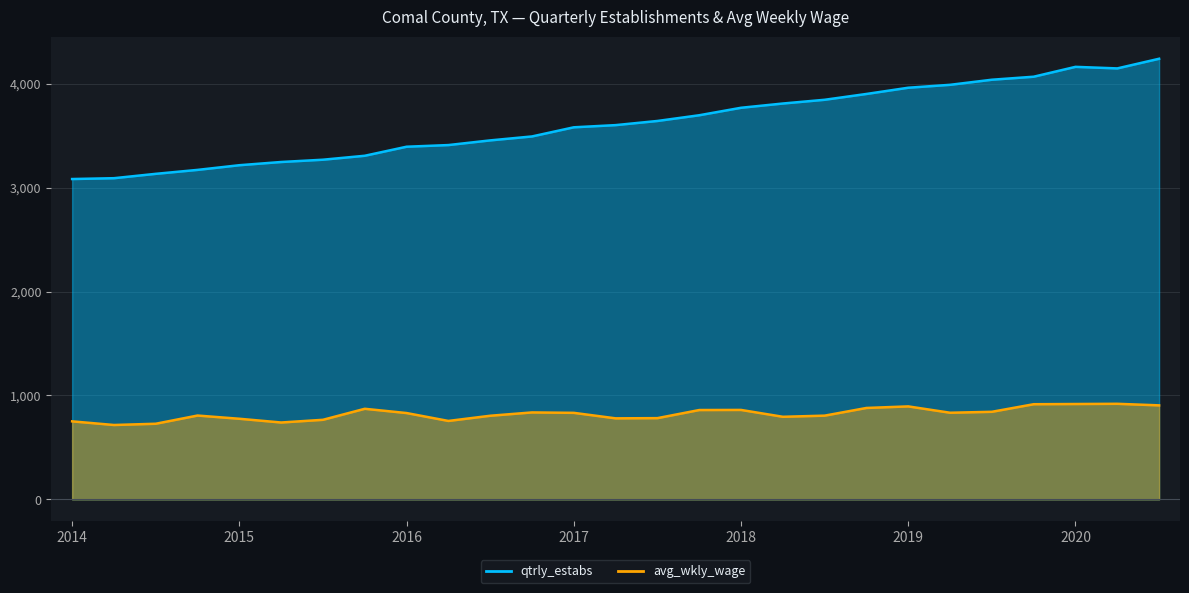

True or false: qtrly_estabs has a value of 4898 at 2014.

False